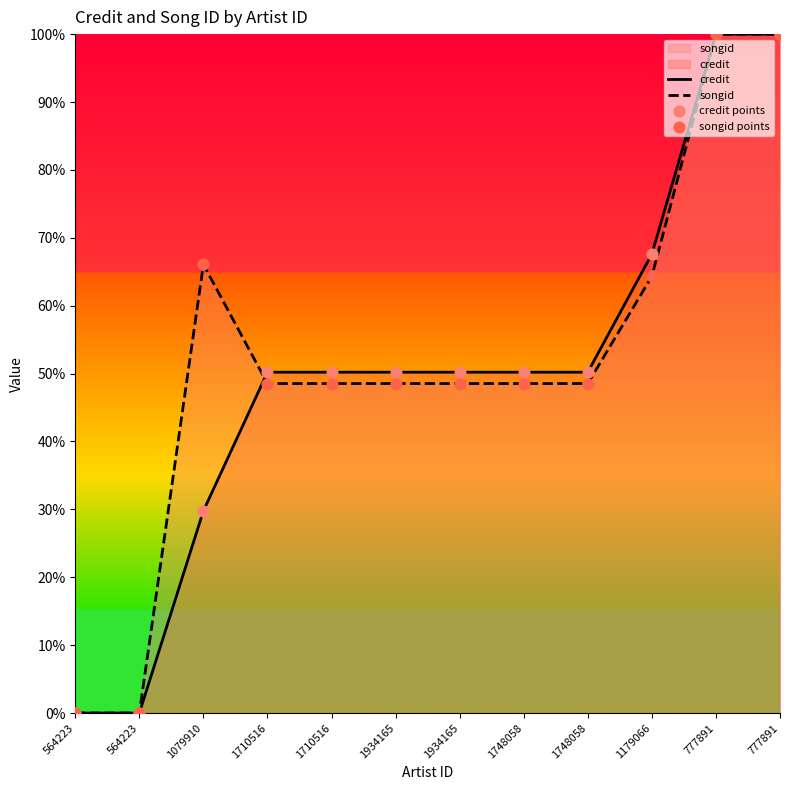

Which series contains the lowest Y value?

credit